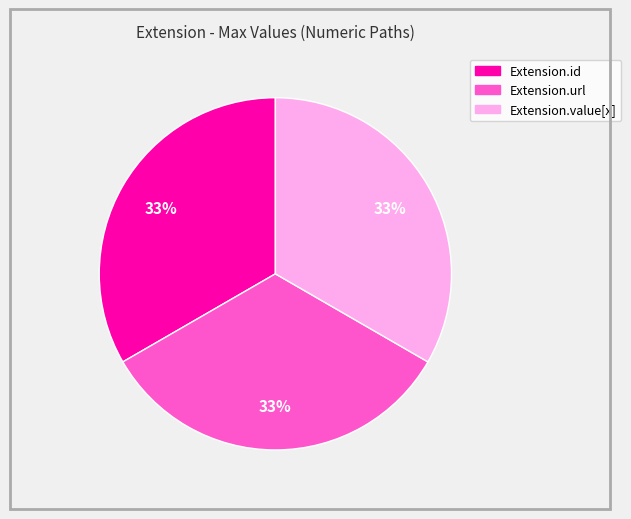

To the nearest percent, what is the average slice percentage?

33%